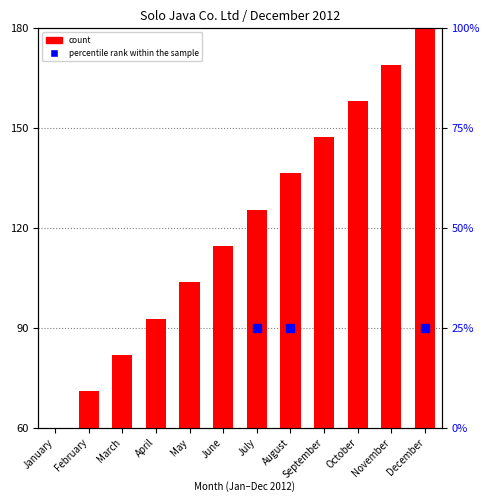

What is the value of the 9th bar from the left?

147.3